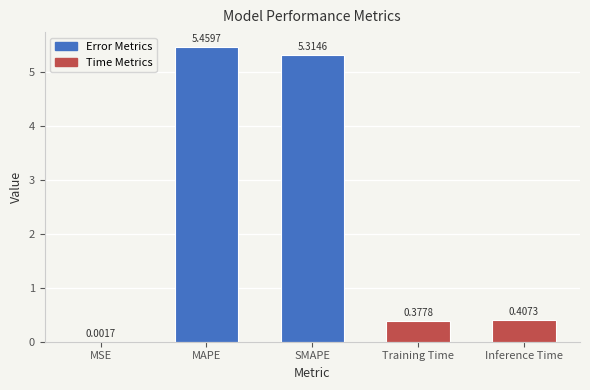

At which label is the value closest to 2?

Inference Time